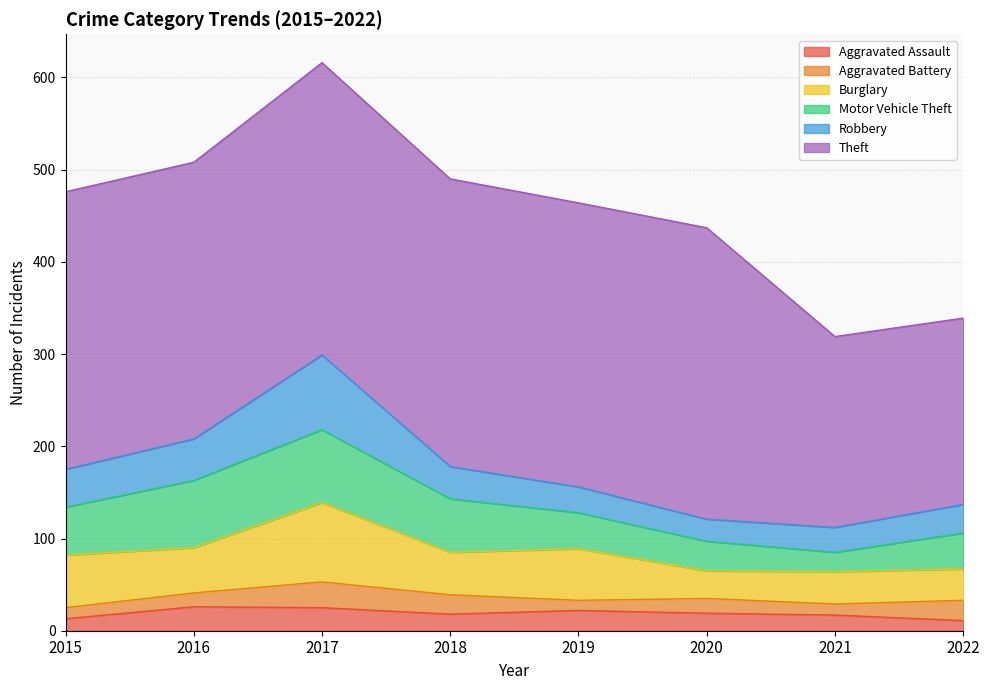

What is the difference between the second highest and minimum values in the Aggravated Assault series?

14